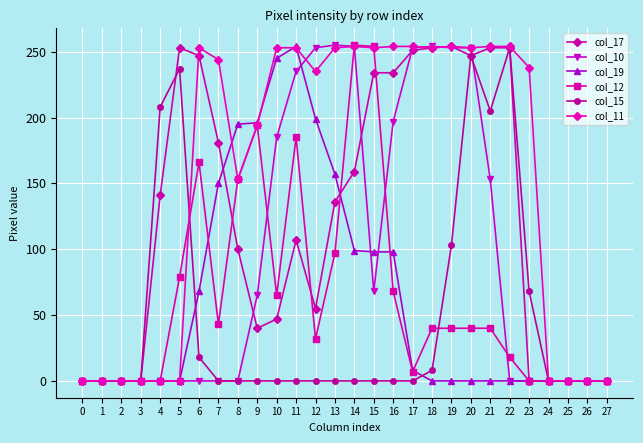

Which series has the largest total across all categories?

col_11